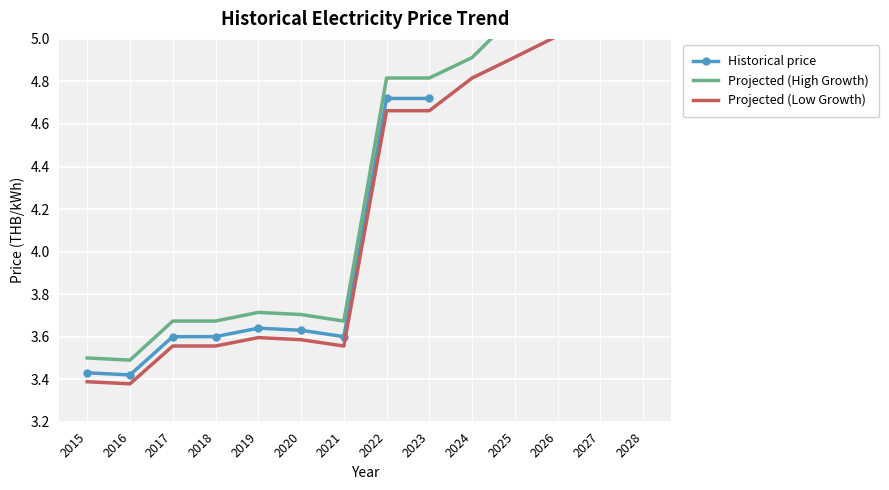

Approximately how many times larger is the value at 2018 compared to 2015?

1.0